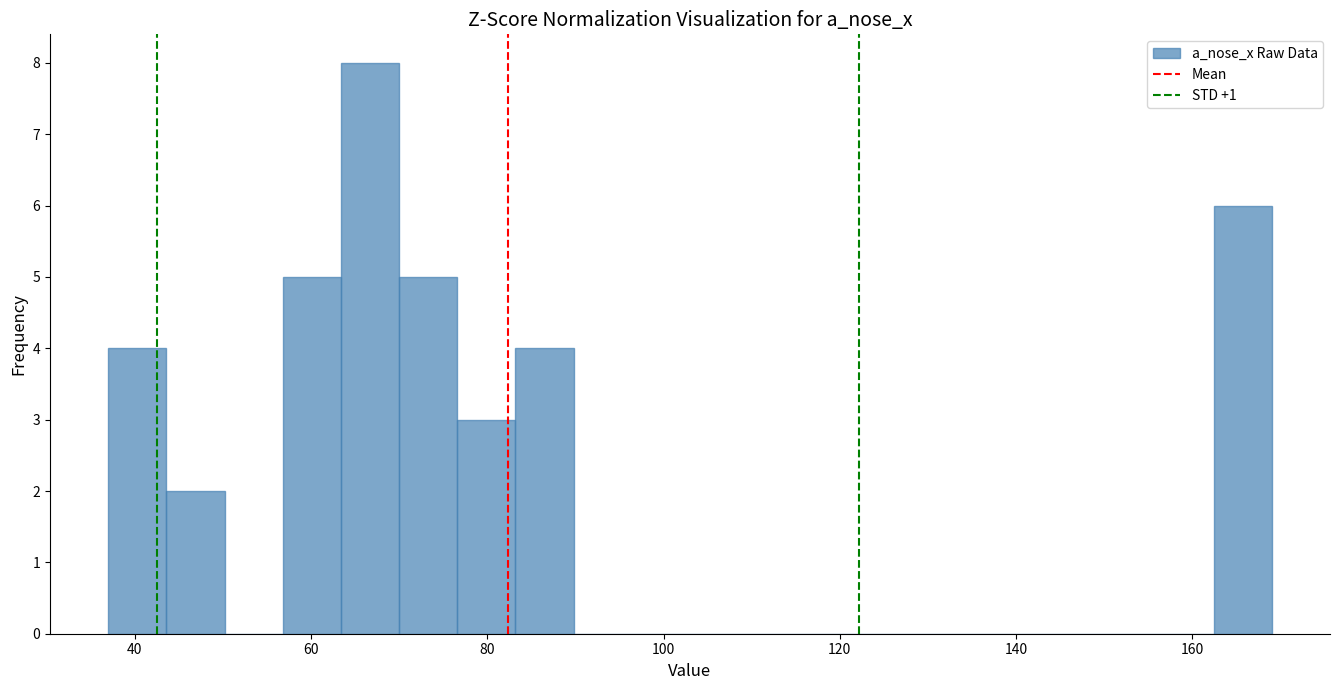

Read against the x-axis, roughly where is the centre of the tallest bar?

66